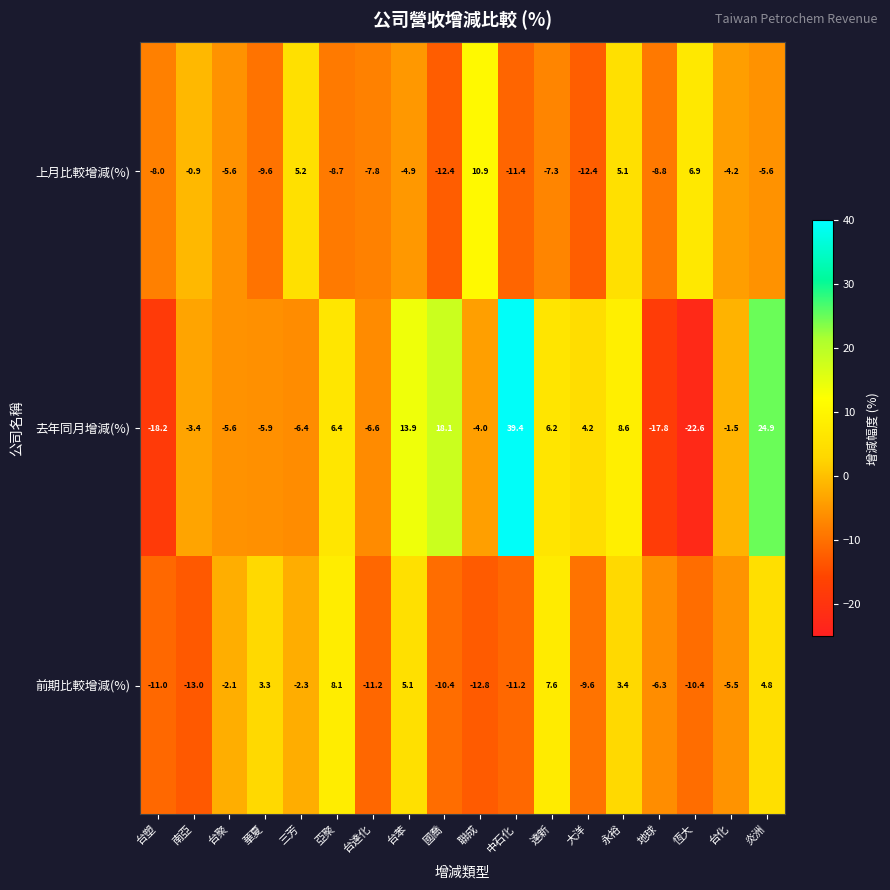

At which label is 前期比較增減(%) closest to -2?

台聚